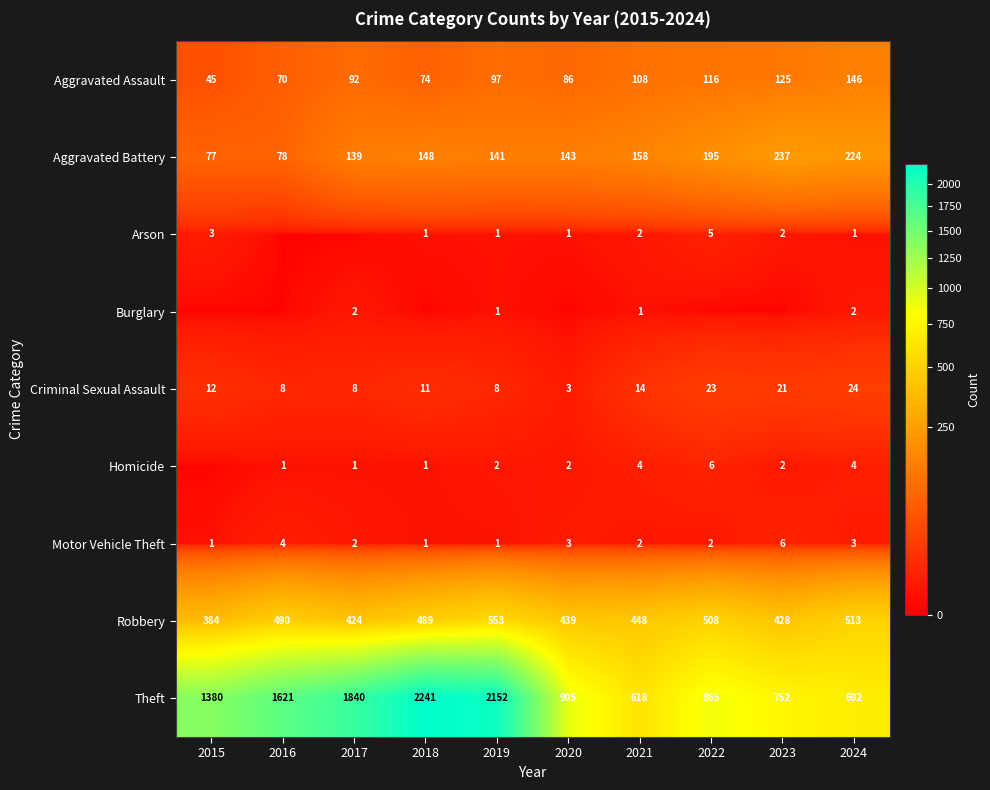

What is the difference between the second highest and minimum values in the Motor Vehicle Theft series?

3